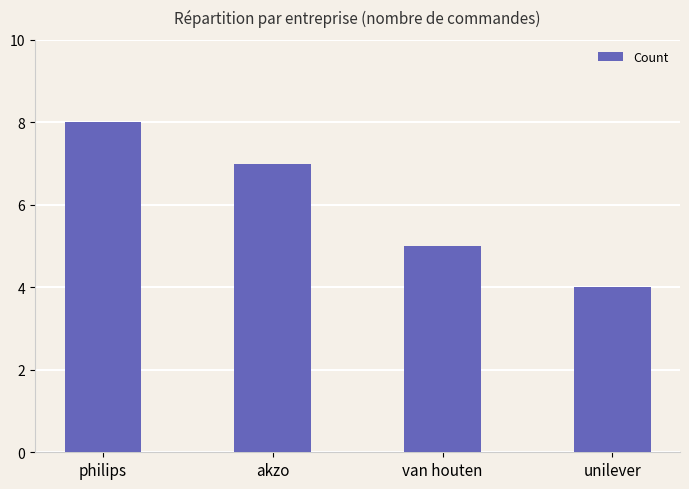

What is the greatest value displayed?

8